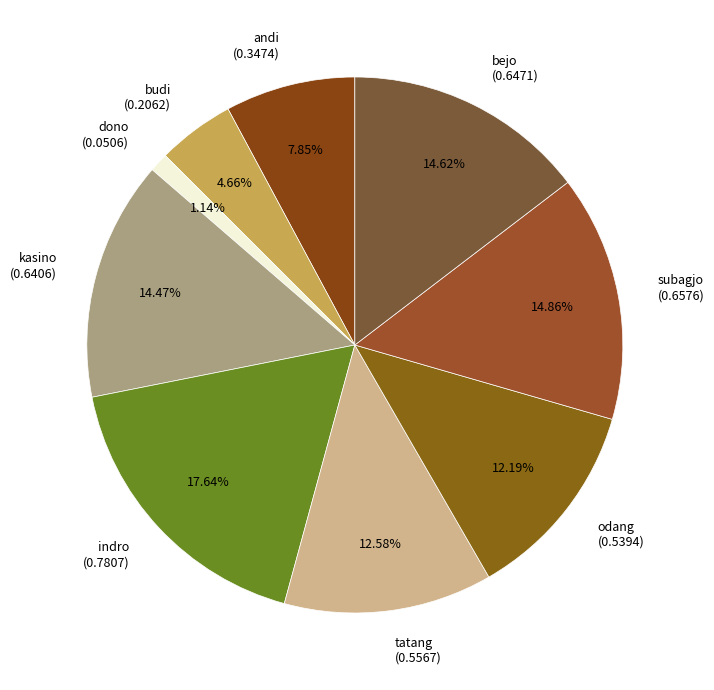

The indro slice represents 6% of the pie. True or false?

False